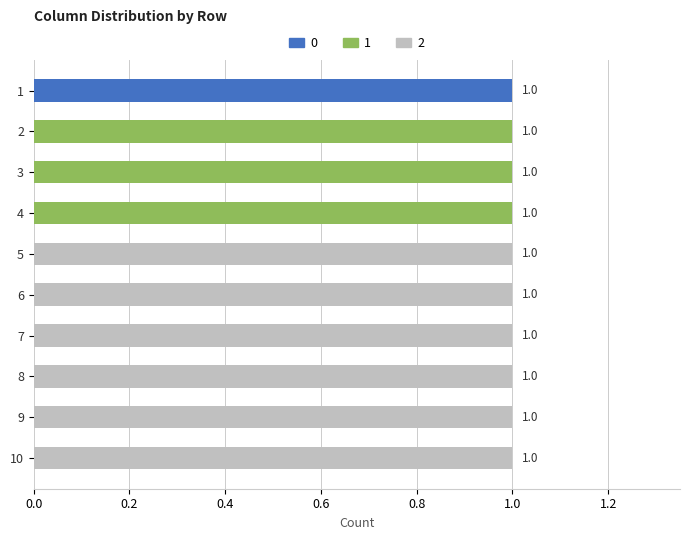

Count the number of data series in this chart.

3